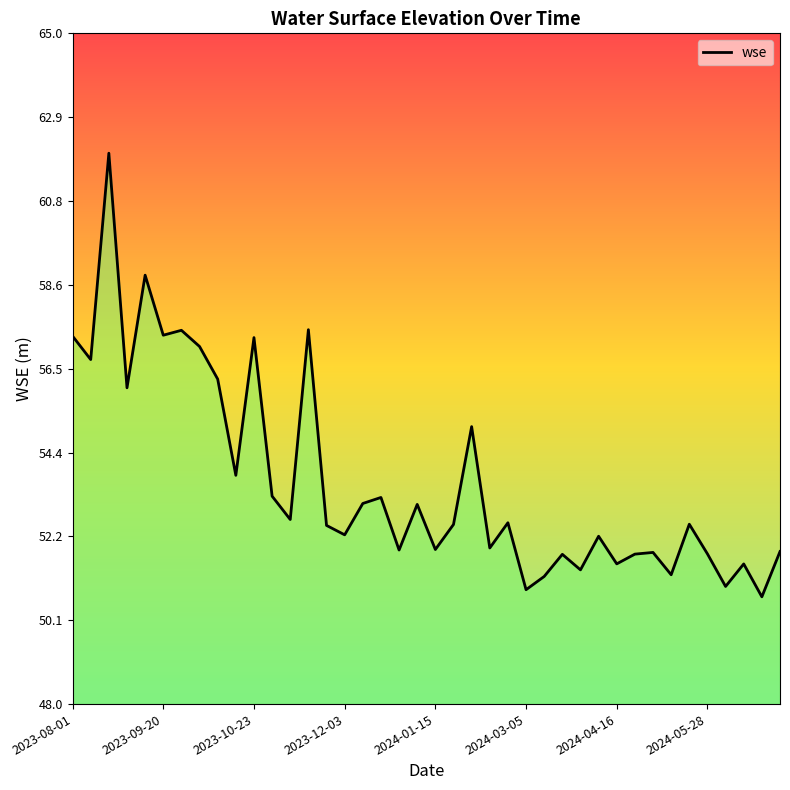

What is the minimum value shown in the chart?

50.7